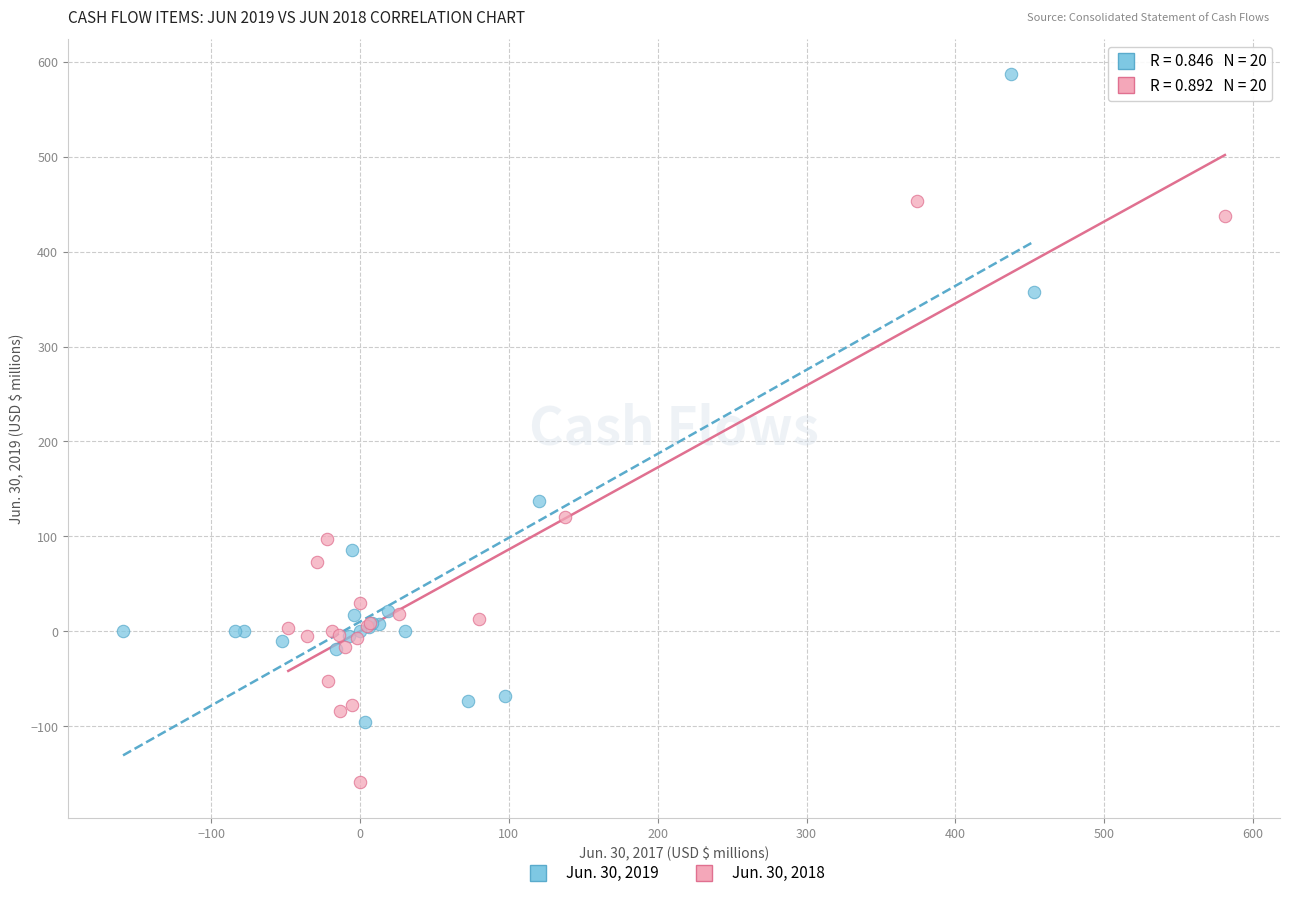

Which series contains the highest Y value?

Jun. 30, 2019